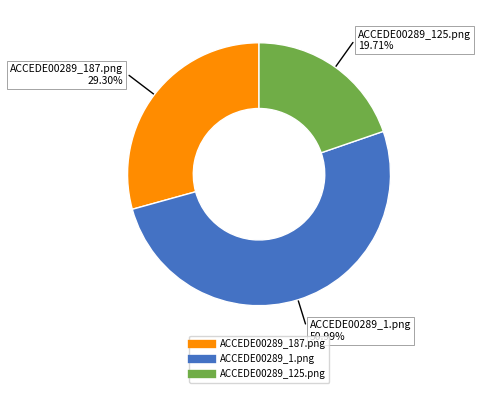

To the nearest percent, what portion does ACCEDE00289_1.png represent?

51%